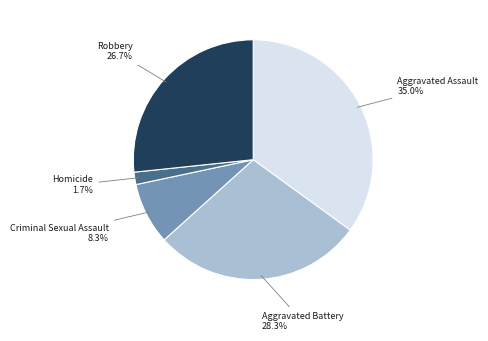

What percentage do Robbery and Aggravated Assault together represent?

61.7%